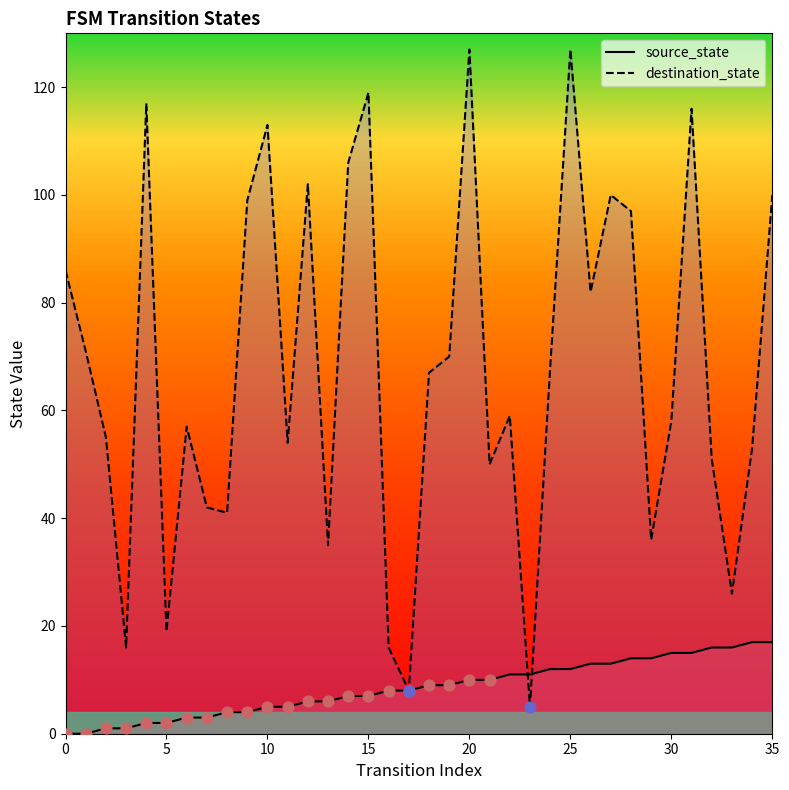

Which series reaches the minimum Y coordinate?

source_state